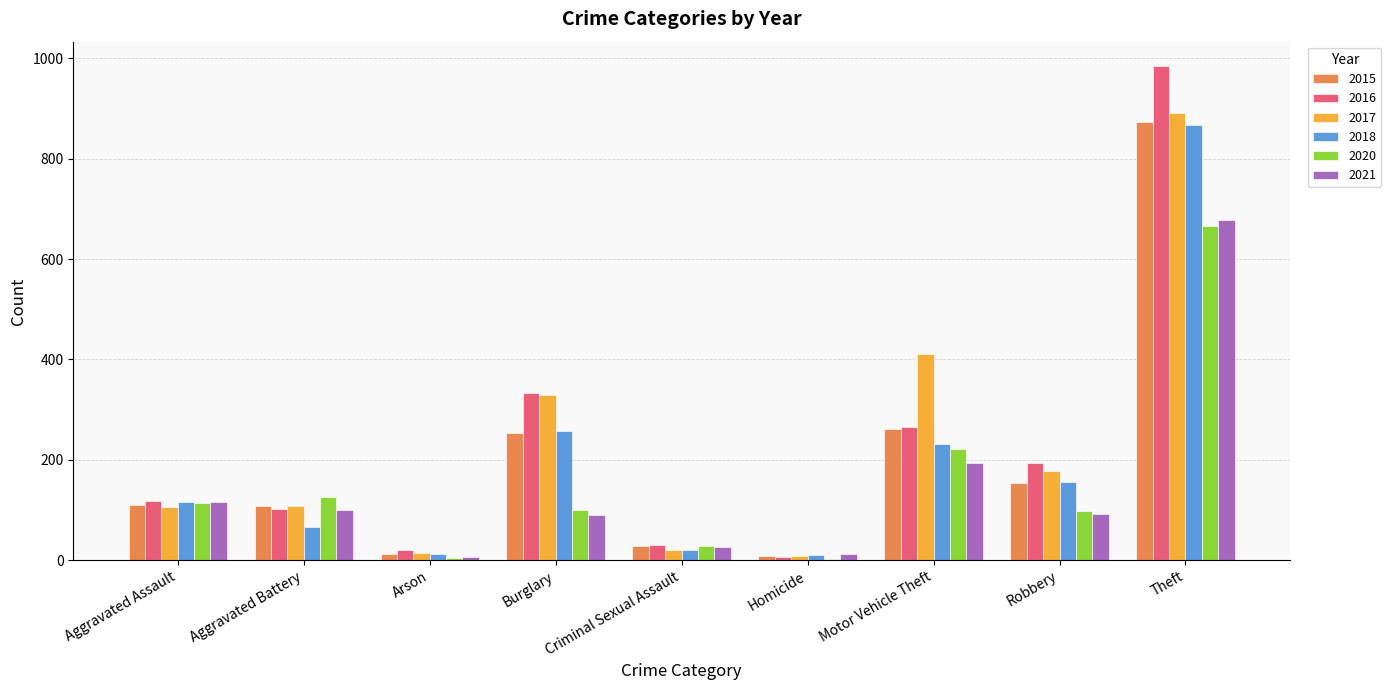

Is the value of 2017 at Burglary greater than the value of 2016 at Motor Vehicle Theft?

Yes